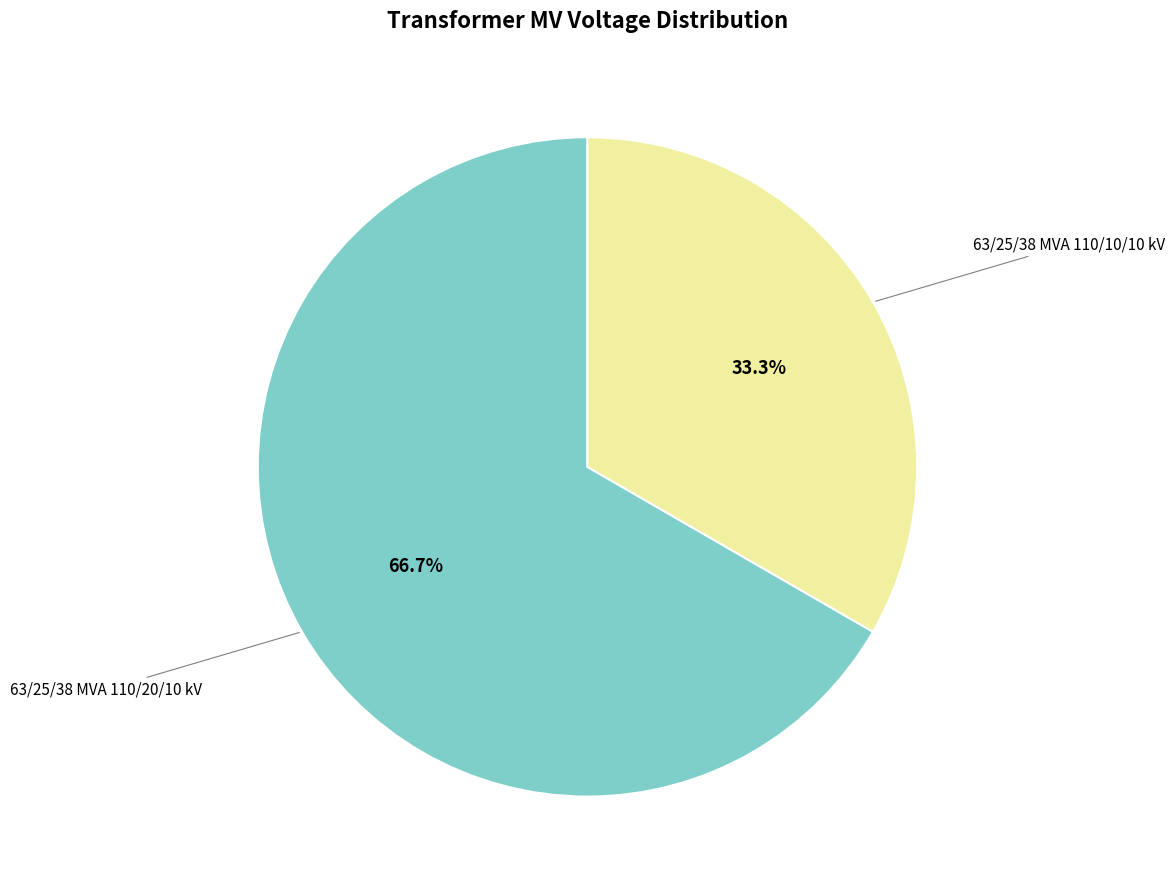

Is there a majority slice in this chart?

Yes